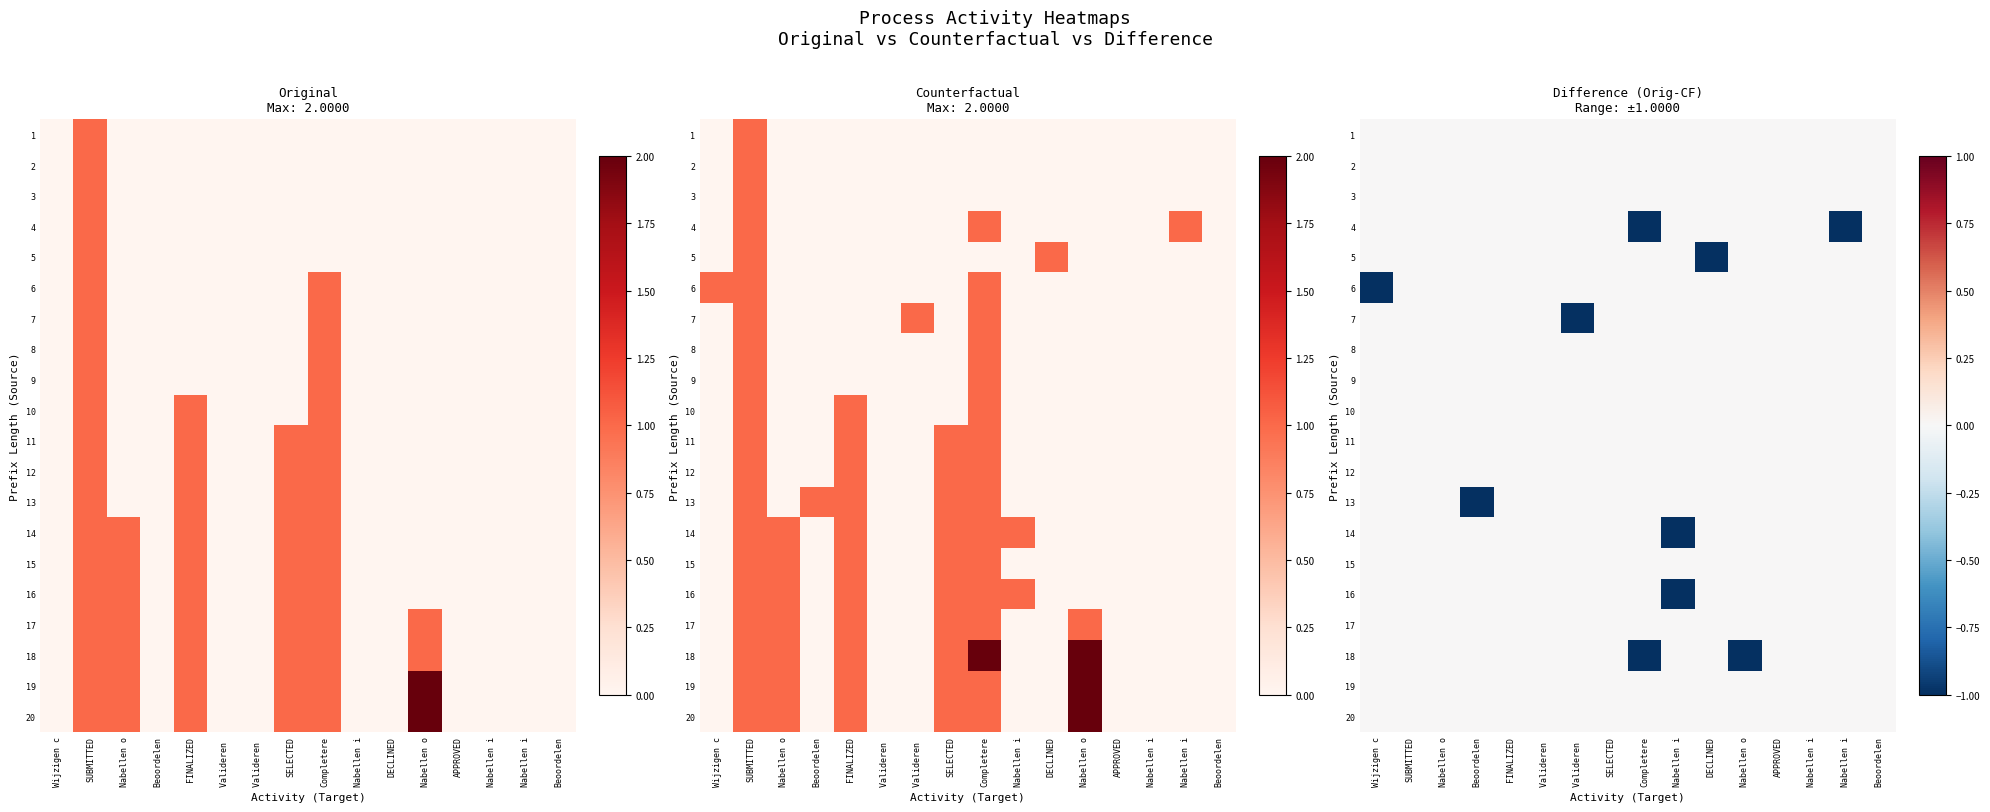

List the series in order of their peak value, lowest first.

1, 2, 3, 4, 5, 6, 7, 8, 9, 10, 11, 12, 13, 14, 15, 16, 17, 18, 19, 20